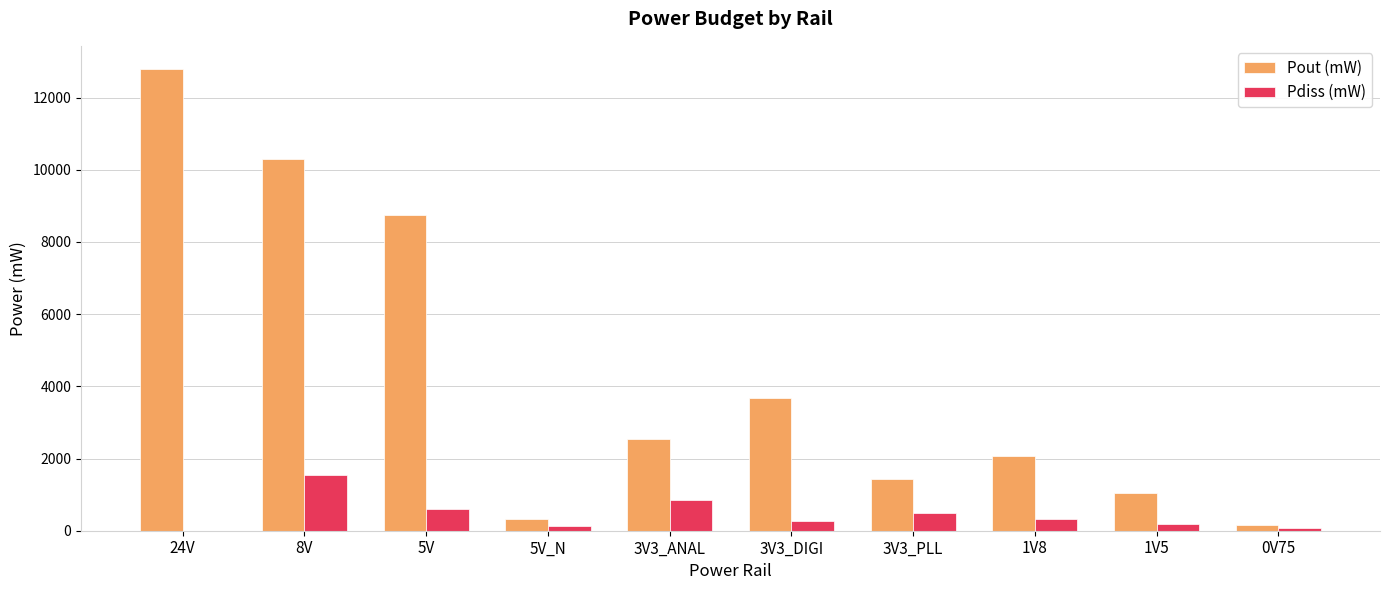

Which series has the largest total across all categories?

Pout (mW)